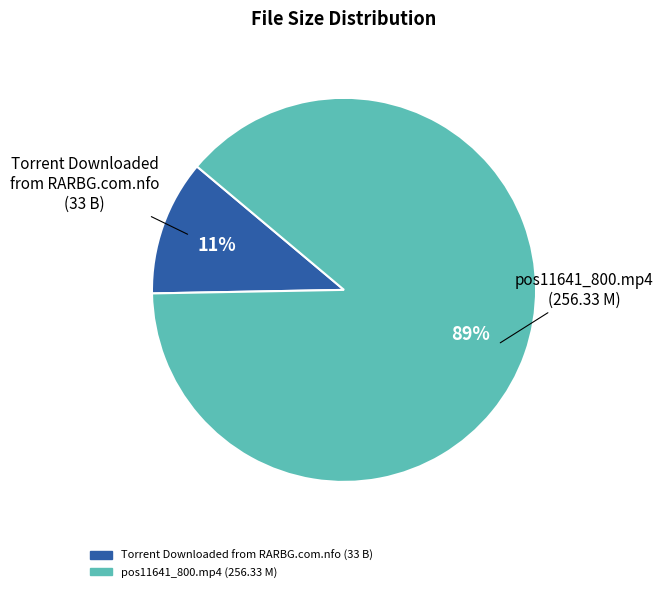

To the nearest percent, what portion does pos11641_800.mp4 (256.33 M) represent?

89%